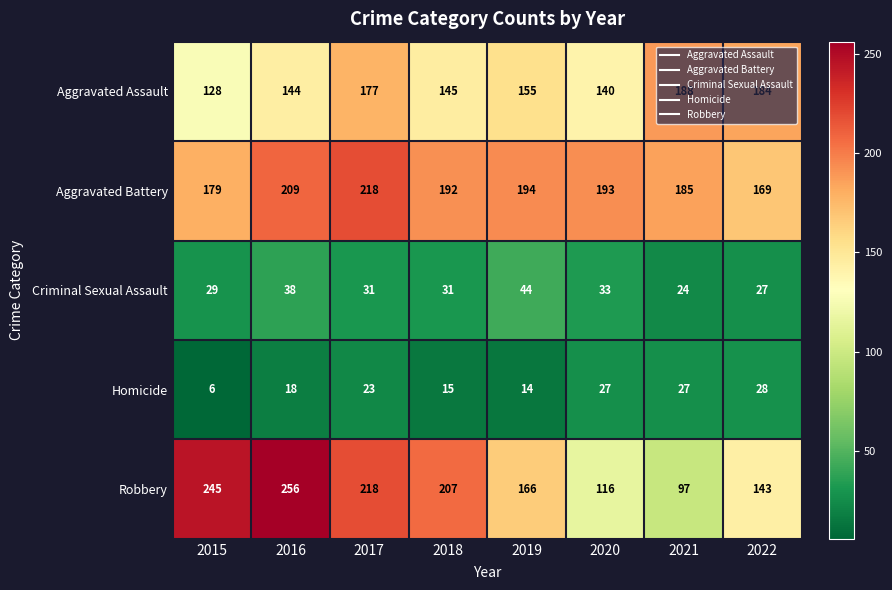

At which label does Robbery first exceed 207?

2015